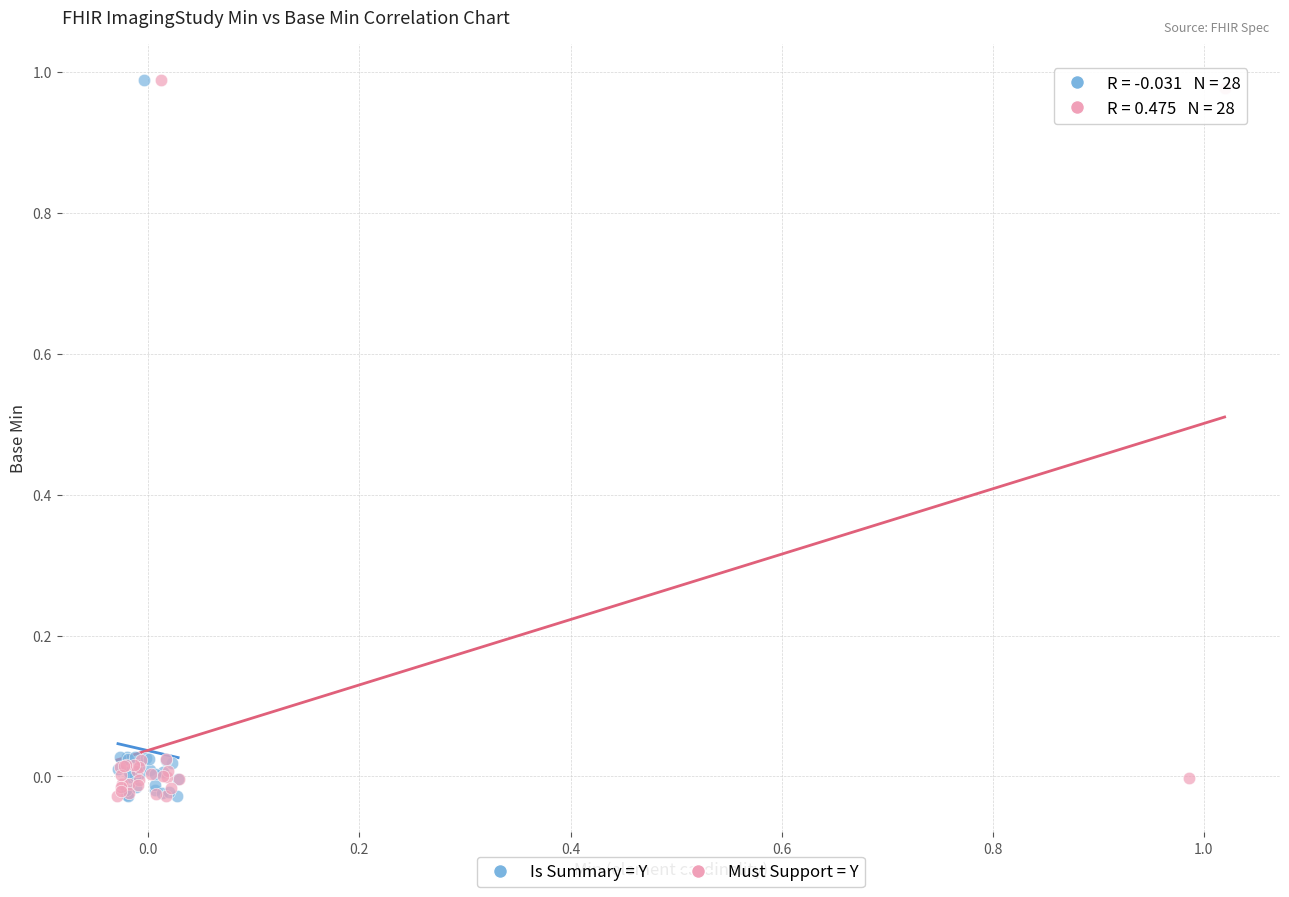

What are all the series names shown in the legend?

Is Summary = Y, Must Support = Y